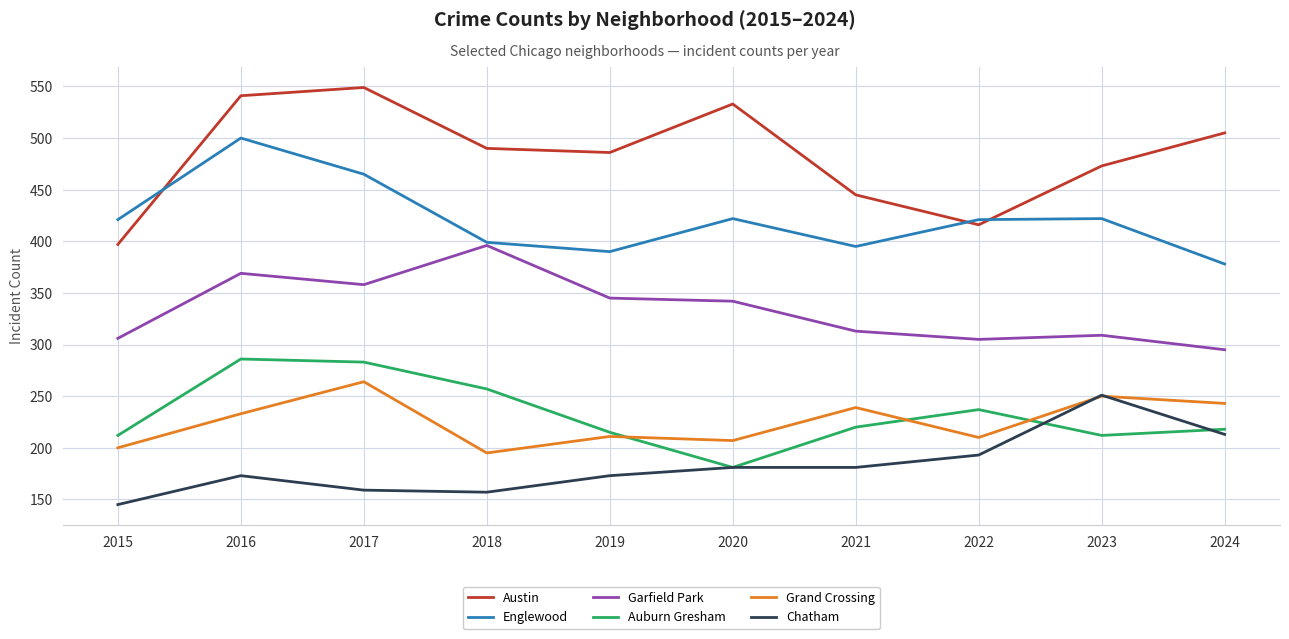

Where is Chatham nearest to the value 198?

2022